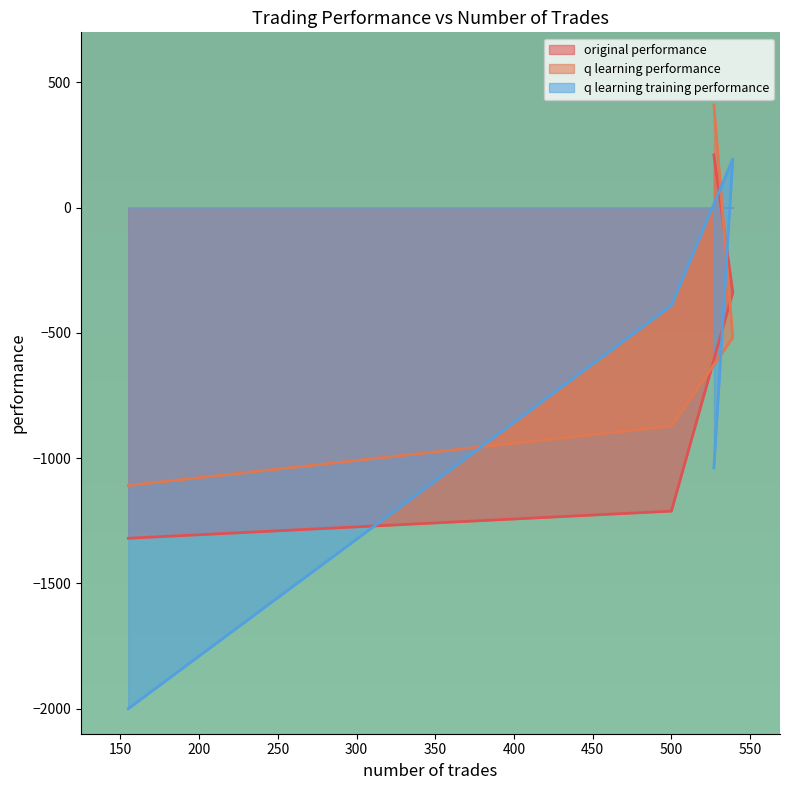

What is the label of the 4th point from the right?

527